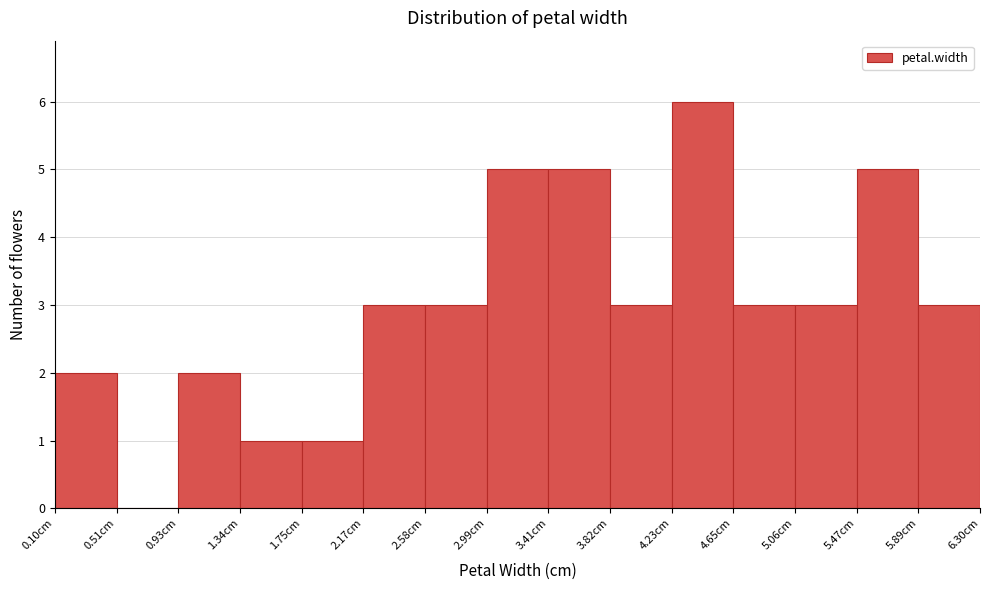

Reading left to right, list every bar in this chart as the range it spans on the x-axis followed by its height. Neither the bar edges nor the heights are printed on the chart, so give them approximately, as read against the axes.

0.10 to 0.50: 2
0.50 to 0.95: 0
0.95 to 1.35: 2
1.35 to 1.75: 1
1.75 to 2.15: 1
2.15 to 2.60: 3
2.60 to 3.00: 3
3.00 to 3.40: 5
3.40 to 3.80: 5
3.80 to 4.25: 3
4.25 to 4.65: 6
4.65 to 5.05: 3
5.05 to 5.45: 3
5.45 to 5.90: 5
5.90 to 6.30: 3